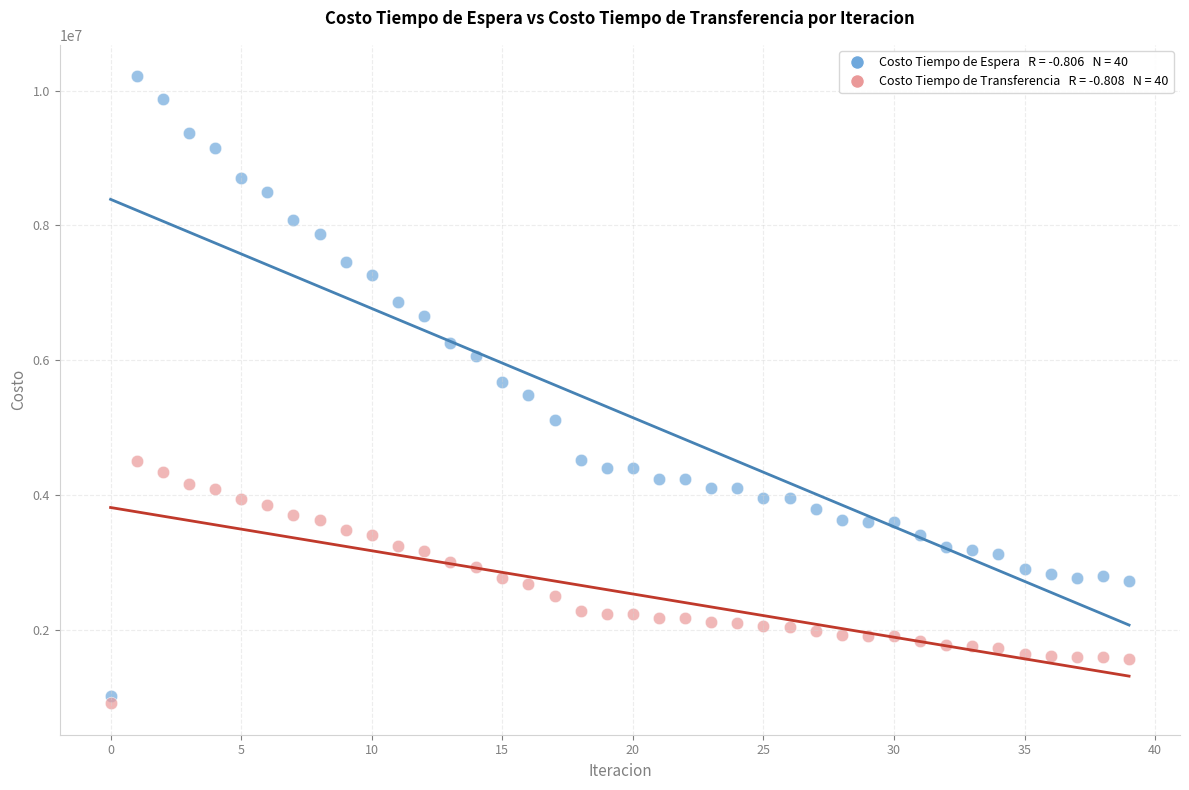

Across all data points, what is the range of Y values (max minus min)?

9309762.8